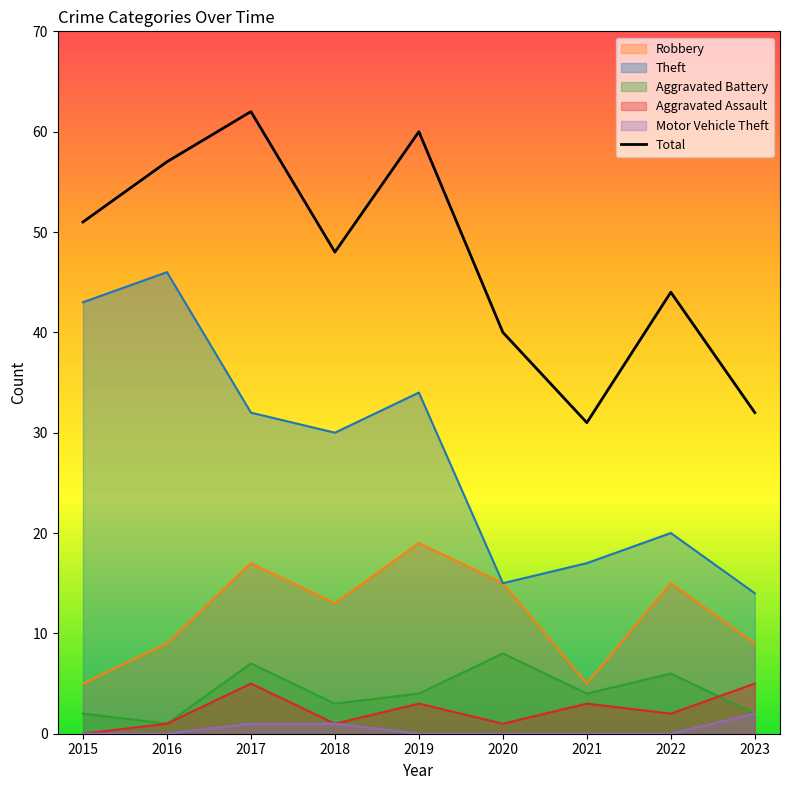

At which category does the chart reach its peak across all series?

2017